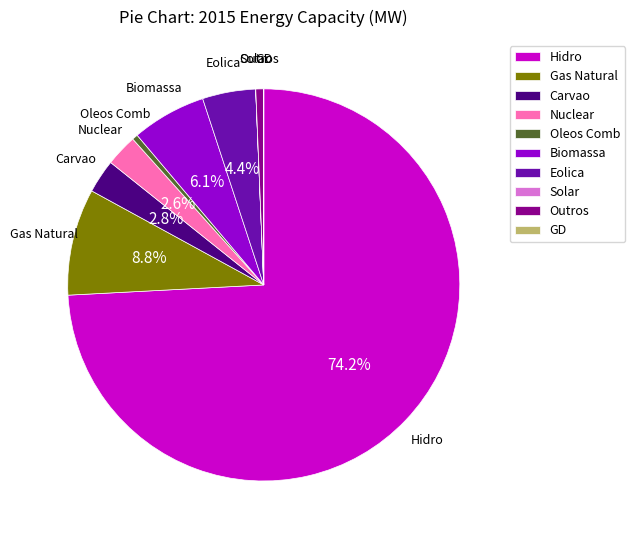

Which category has the biggest portion of the pie?

Hidro